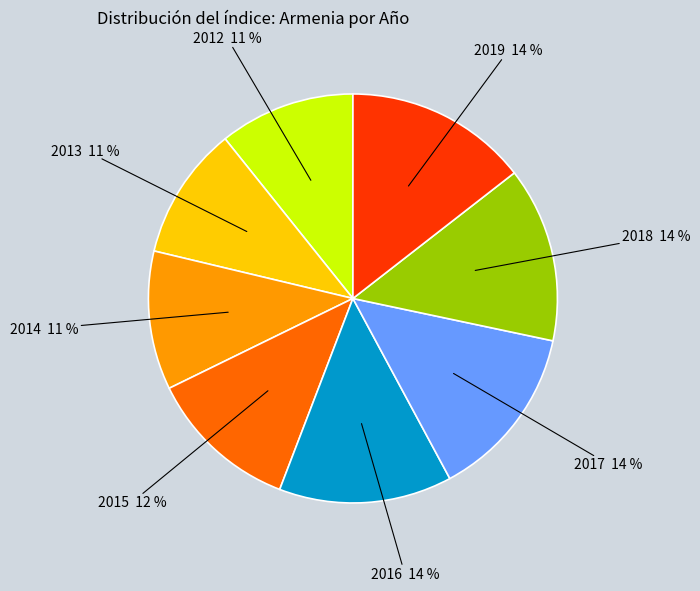

Does 2012 account for over 50% of the chart?

No